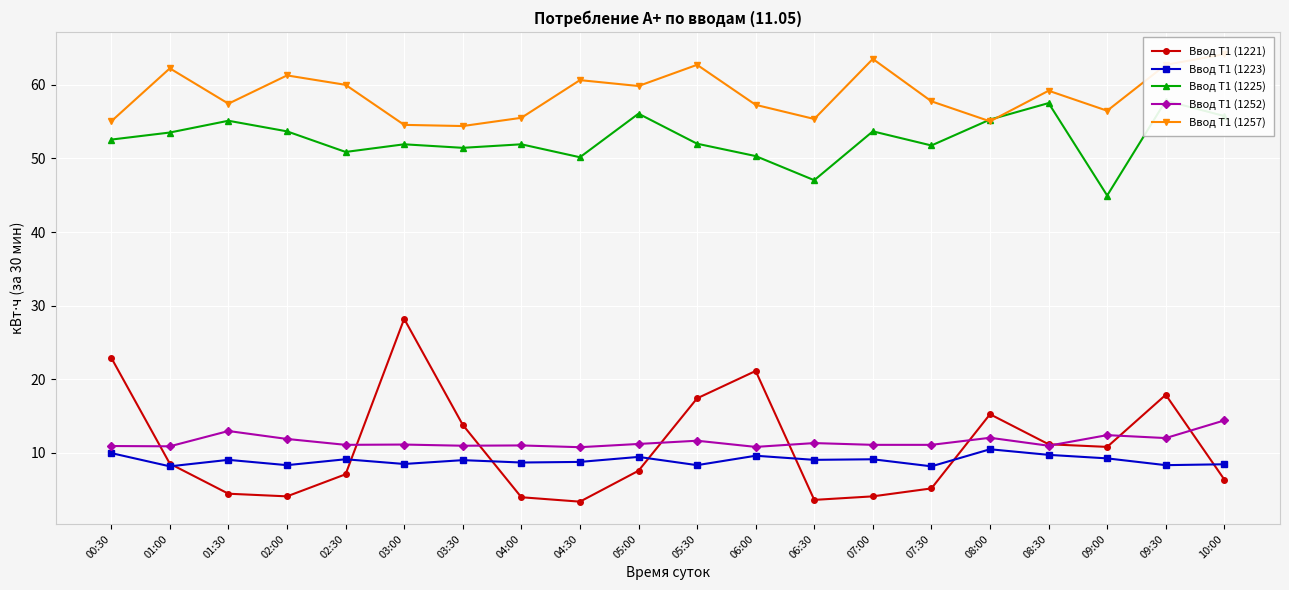

True or false: Ввод Т1 (1223) and Ввод Т1 (1257) cross at least once.

False